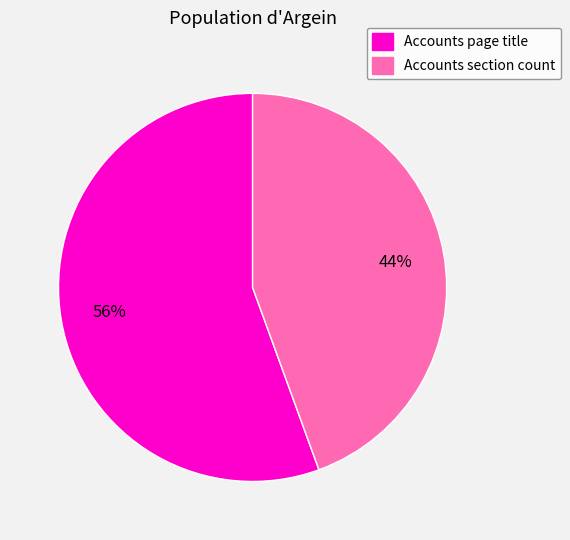

True or false: Accounts page title accounts for 56% of the total.

True